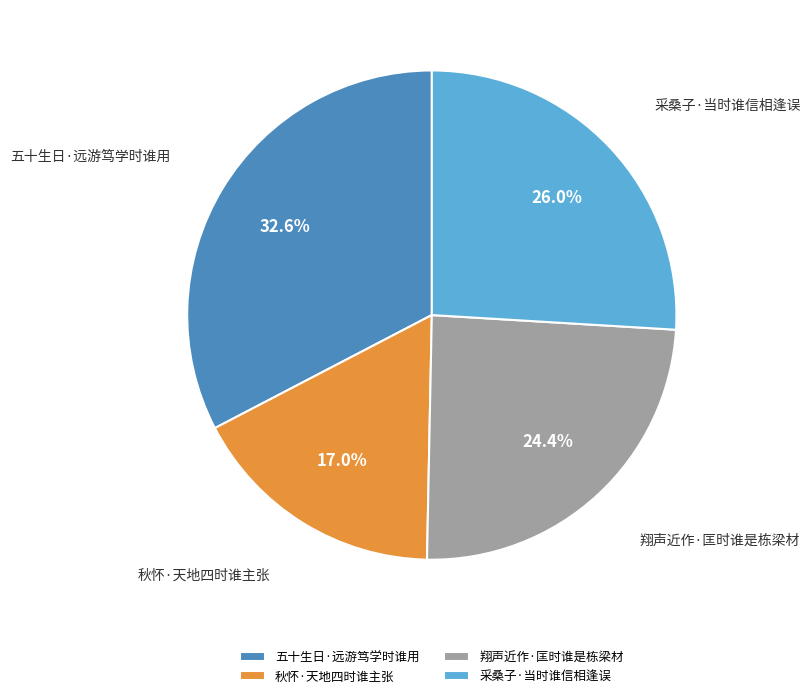

Count the number of slices in the pie.

4